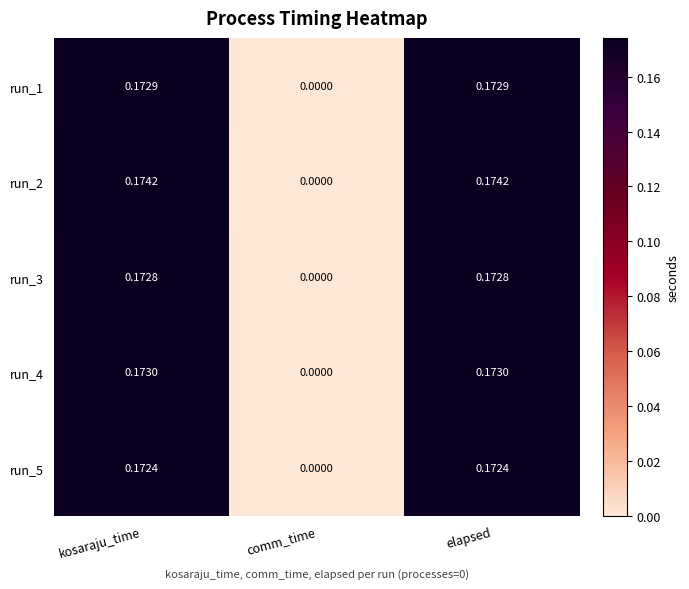

Where is run_5 nearest to the value 0?

comm_time